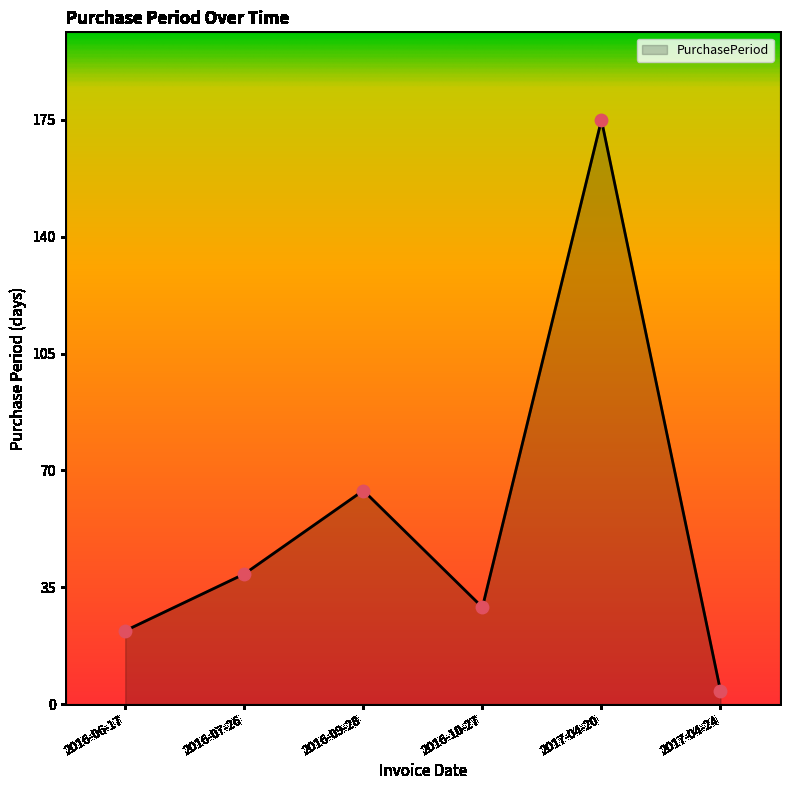

What is the change in value from 2016-09-28 to 2017-04-24?

-60